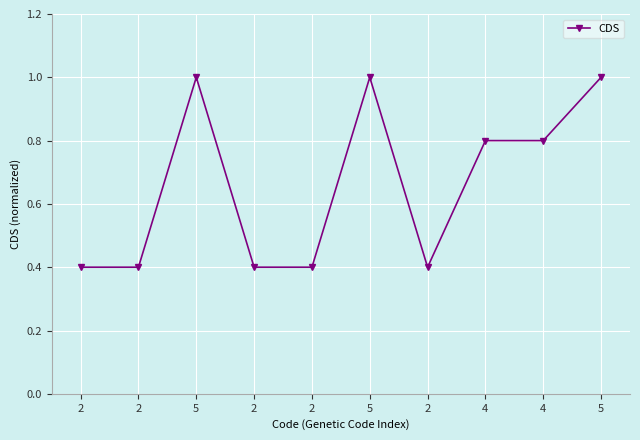

How many series are shown in this chart?

1